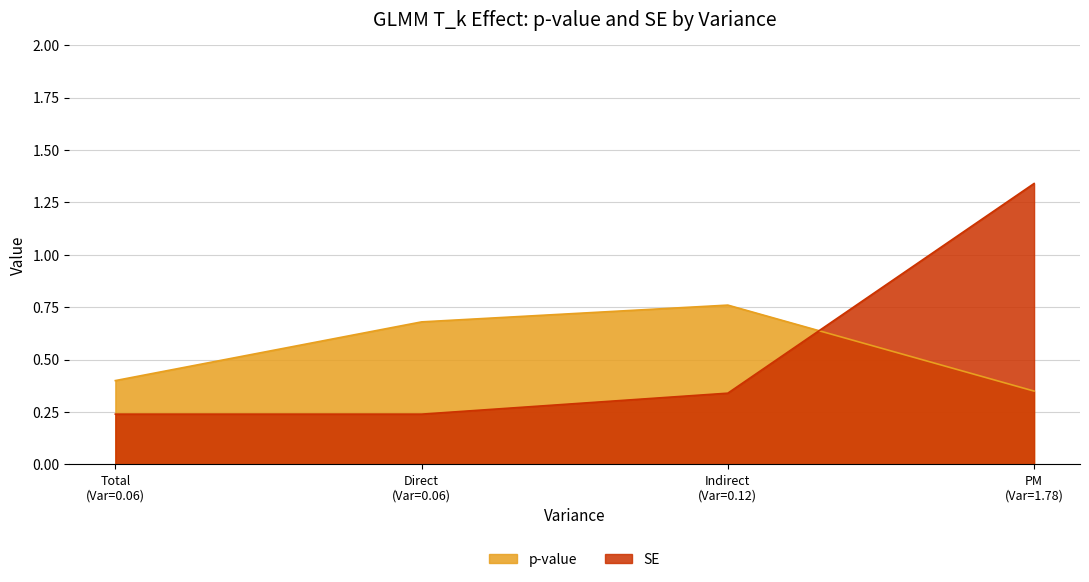

True or false: SE has more than 0 interior local peaks.

False